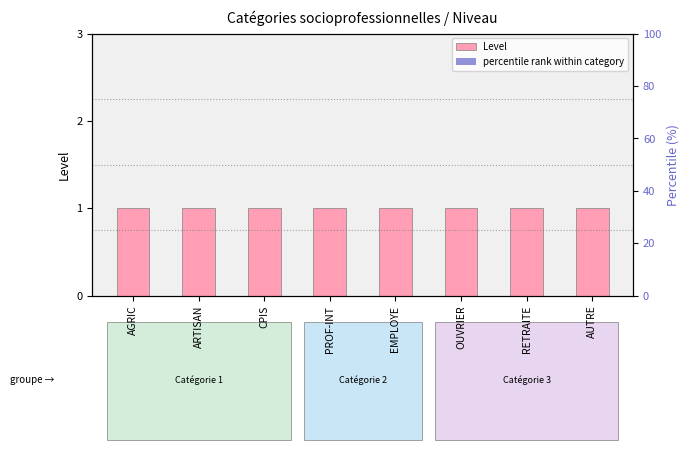

What is the greatest value displayed?

1.0